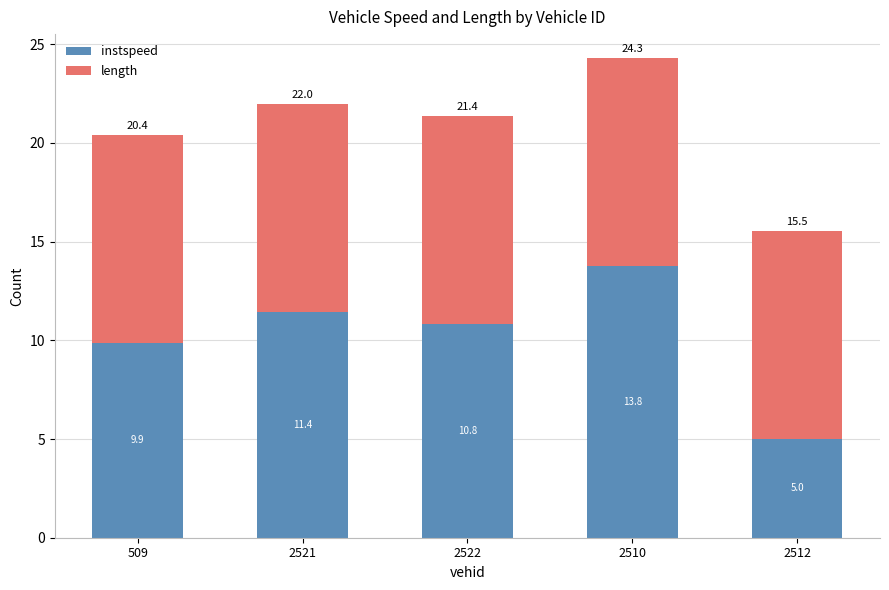

Reading right to left, transcribe the values for instspeed.

5.0	13.8	10.8	11.4	9.9